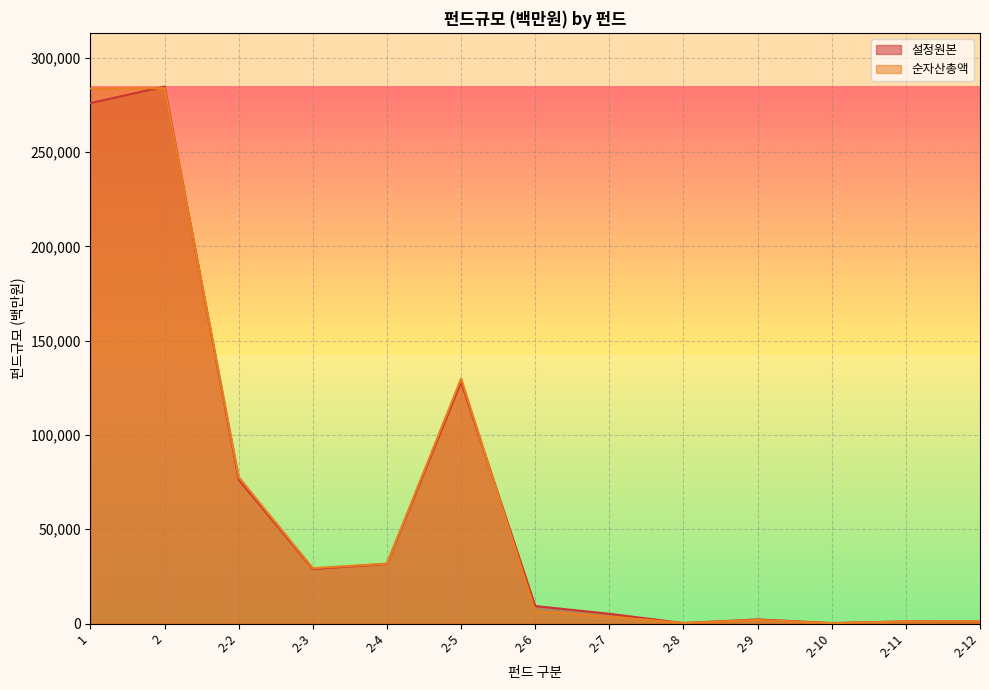

True or false: 순자산총액 and 설정원본 intersect in this chart.

True